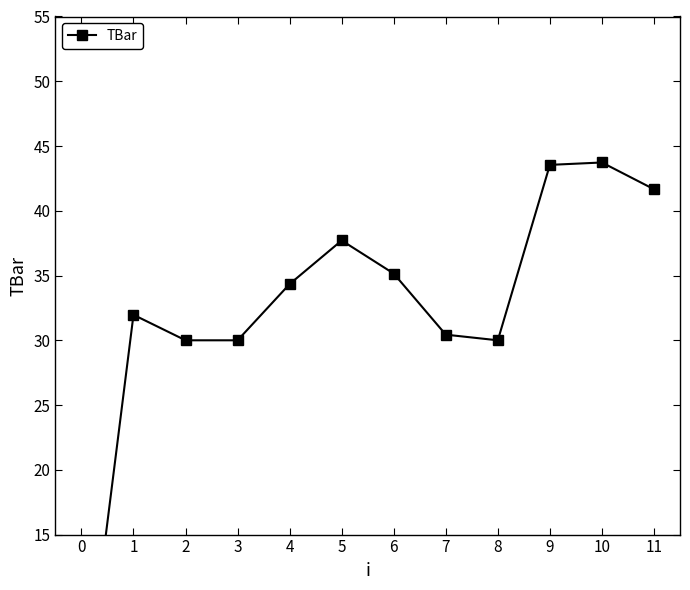

What is the value of the 12th point from the left?

41.7